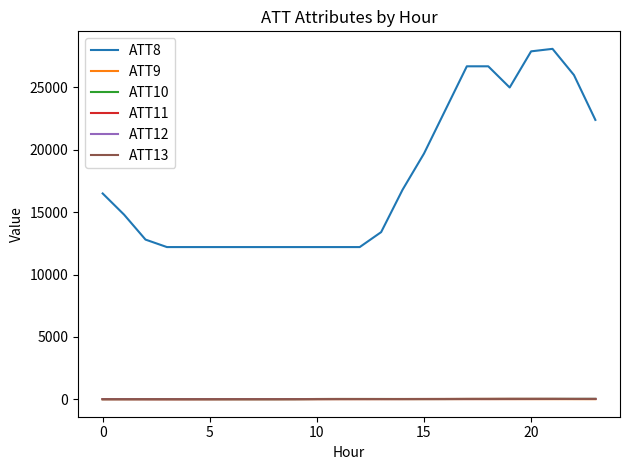

What is the greatest value displayed?

28100.0